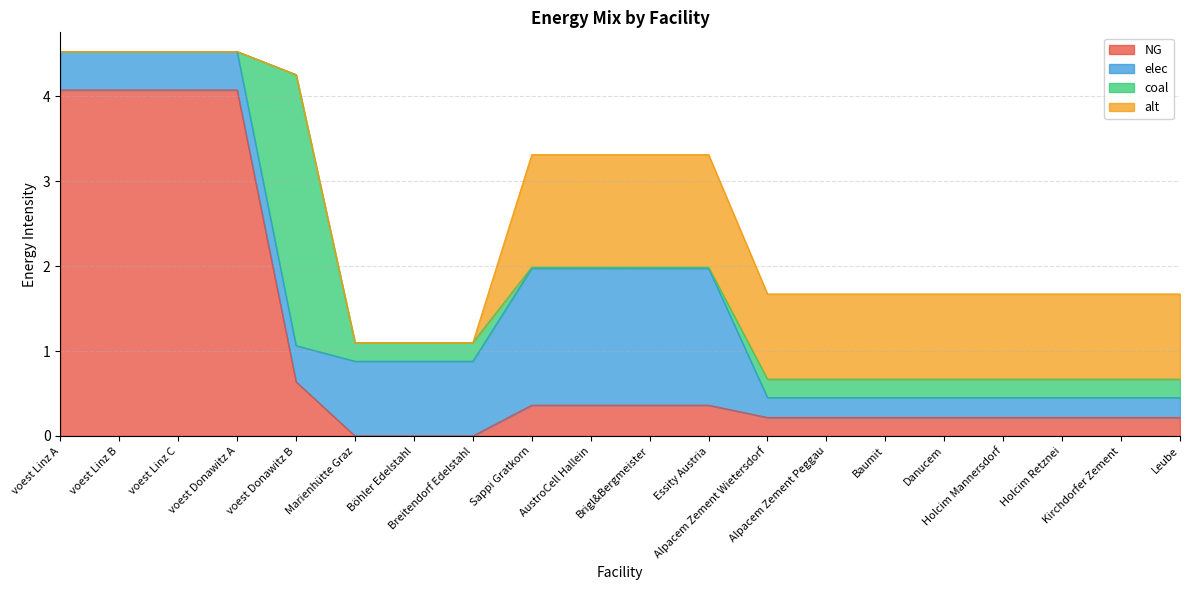

What are all the series names shown in the legend?

NG, elec, coal, alt